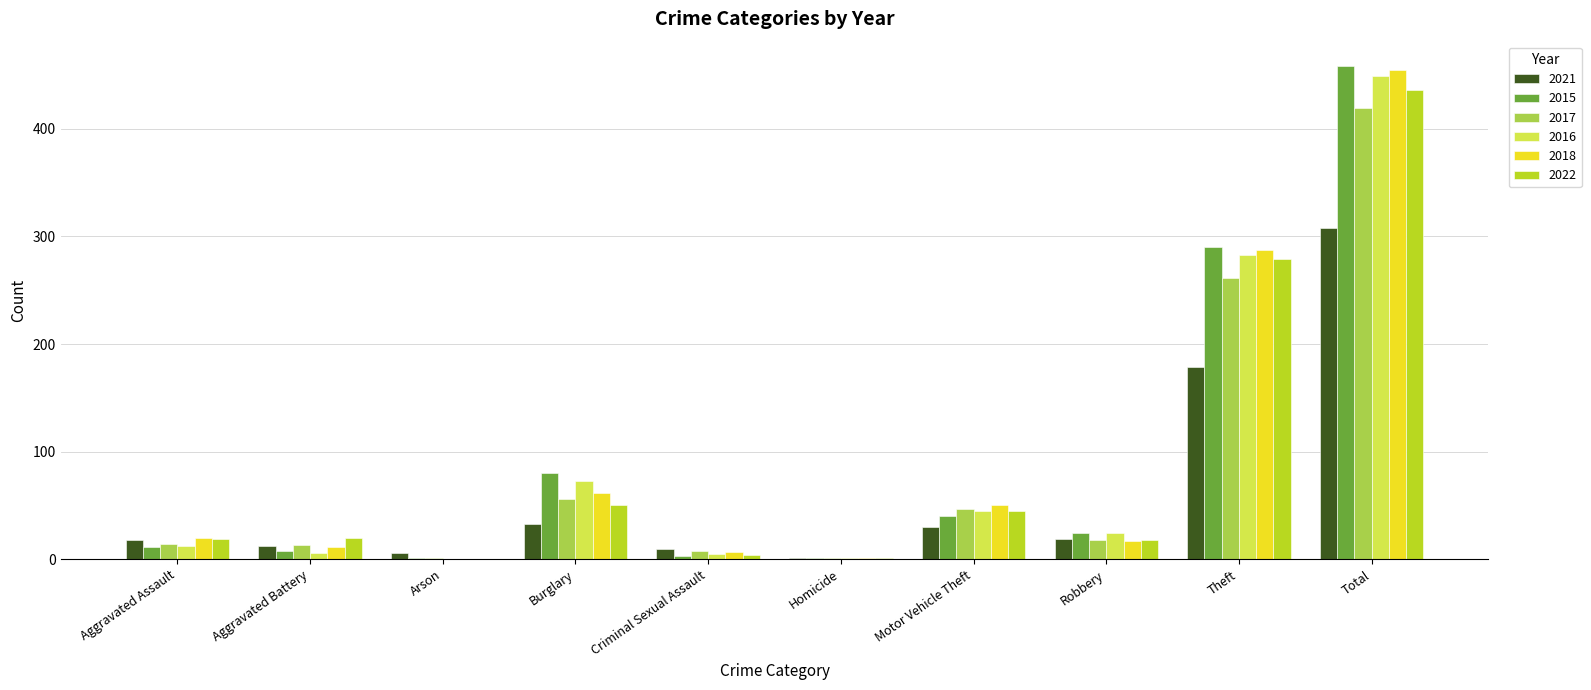

The 2015 series shows 1 at Arson. True or false?

True